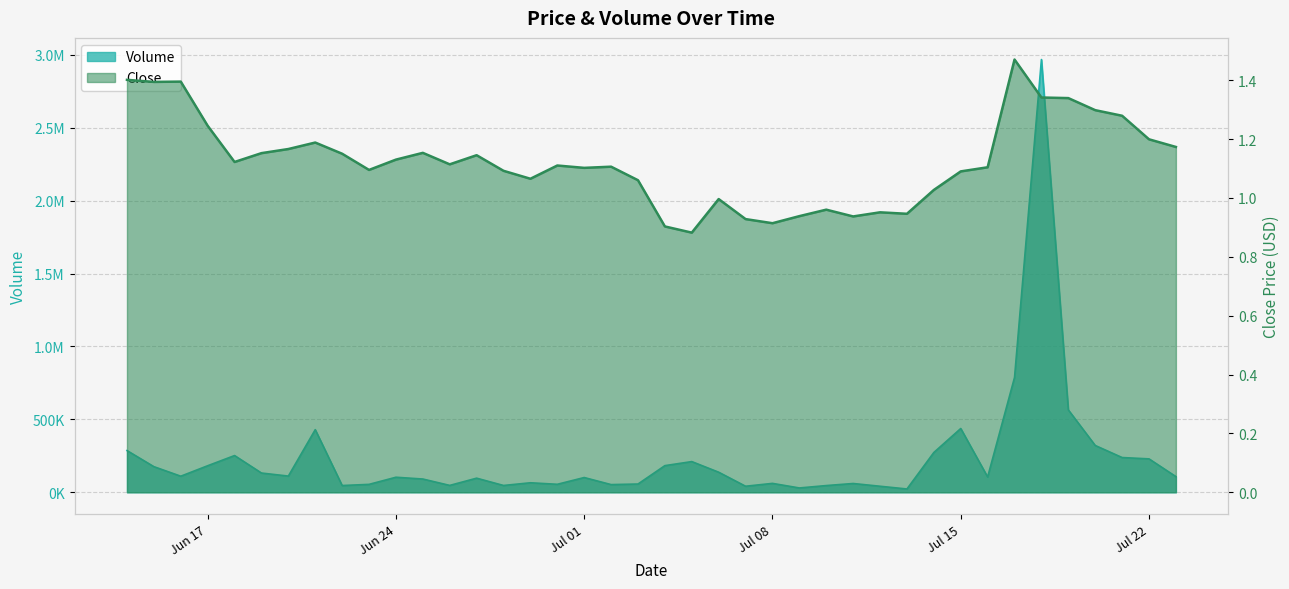

What is the difference between the Volume values at 2024-06-30 and 2024-06-20?

56294.1